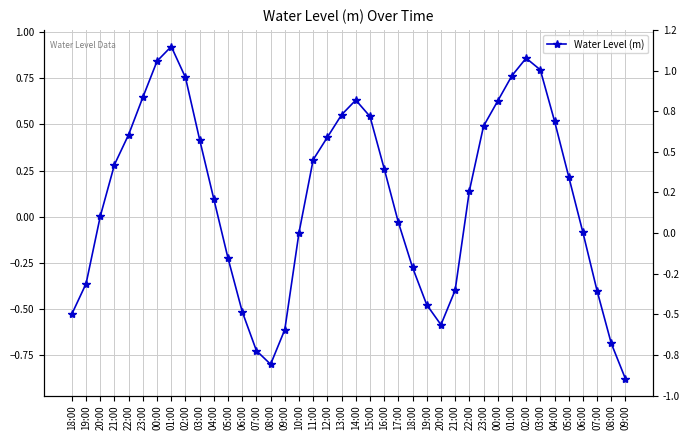

What is the change in value from 19:00 to 03:00?

+0.8